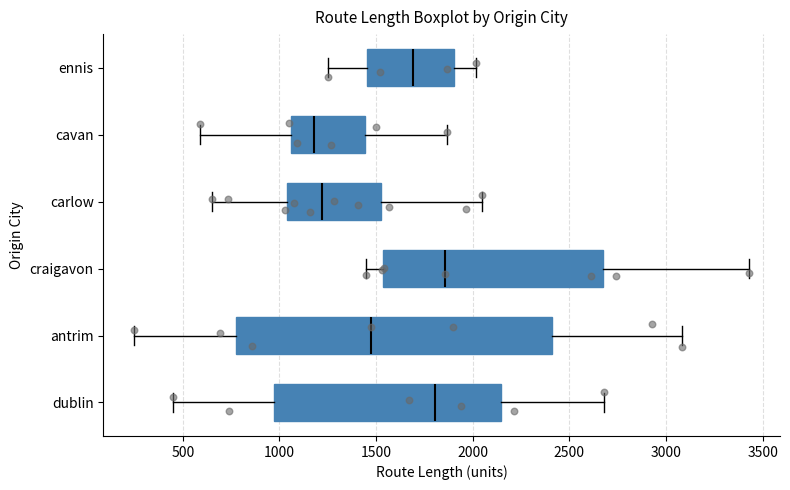

Reading bottom to top, read every box against the x-axis: the position of its median line, the range the box covers, and the ends of its whiskers. The values are not printed on the chart, so give them approximately, as read against the axis.

dublin: median 1800, box 950 to 2150, whiskers 450 to 2700
antrim: median 1450, box 800 to 2400, whiskers 250 to 3100
craigavon: median 1850, box 1550 to 2700, whiskers 1450 to 3450
carlow: median 1200, box 1050 to 1550, whiskers 650 to 2050
cavan: median 1200, box 1050 to 1450, whiskers 600 to 1850
ennis: median 1700, box 1450 to 1900, whiskers 1250 to 2000